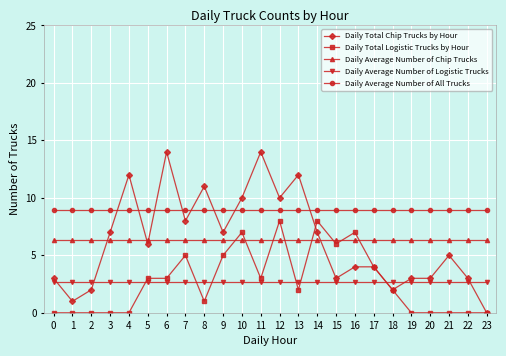

Which series has the widest spread of values?

Daily Total Chip Trucks by Hour